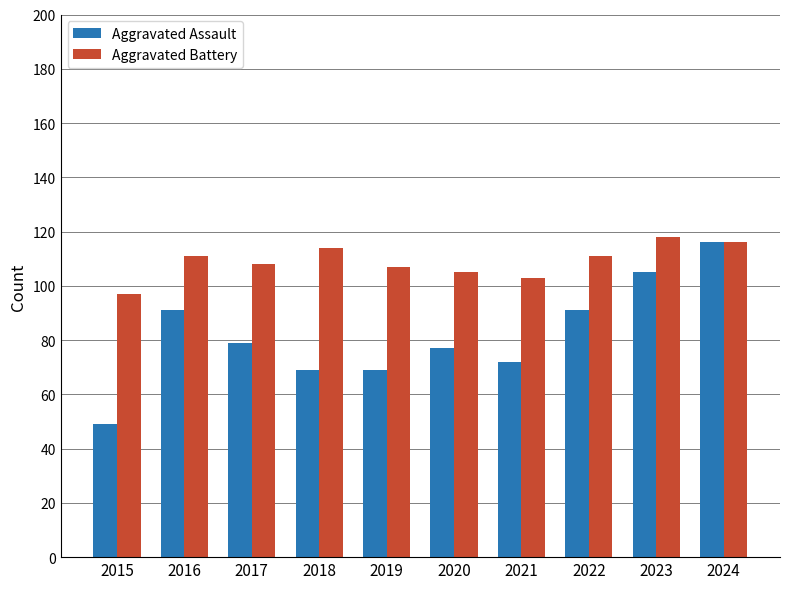

List the series in order of their peak value, lowest first.

Aggravated Assault, Aggravated Battery